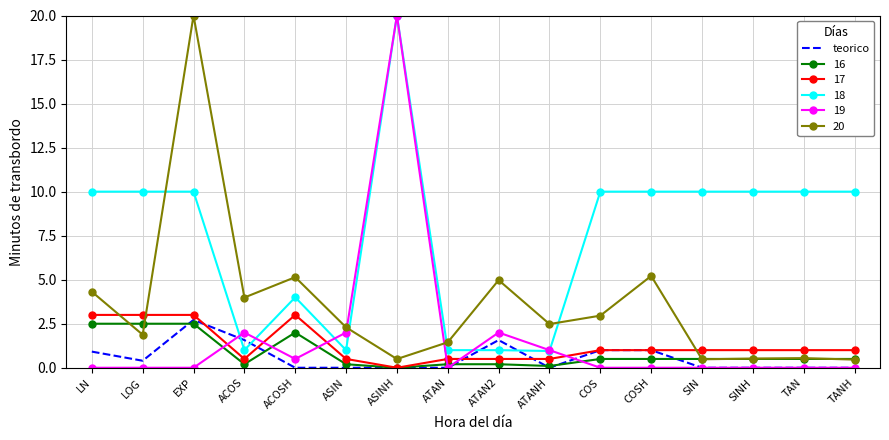

True or false: 18 and 16 cross at least once.

False